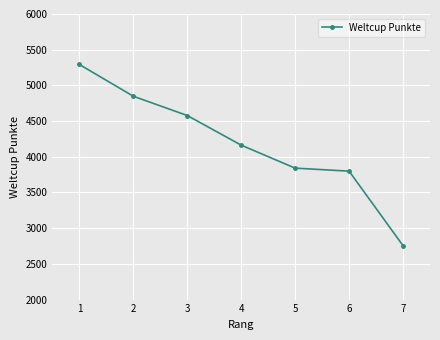

Does the chart display data point markers on the line(s)?

Yes